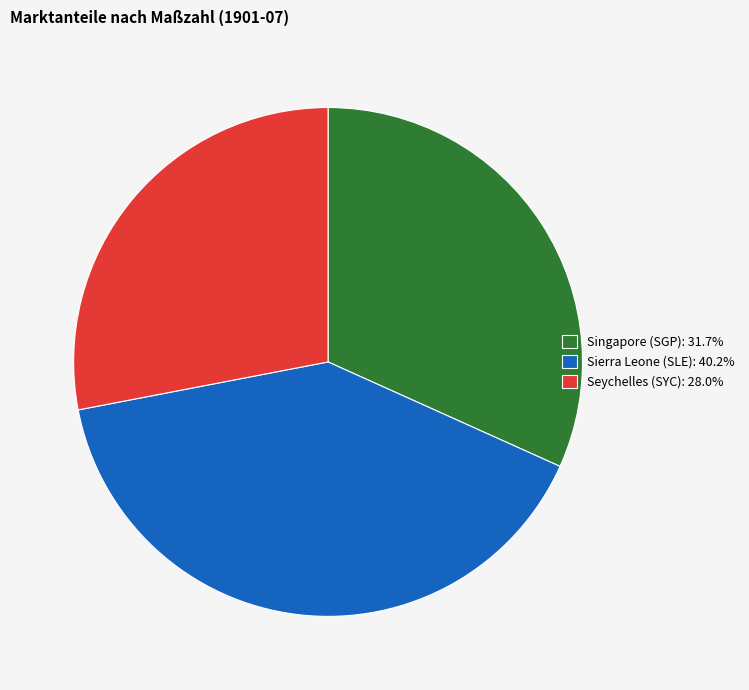

Do Seychelles (SYC) and Singapore (SGP) together represent more than half of the pie?

Yes